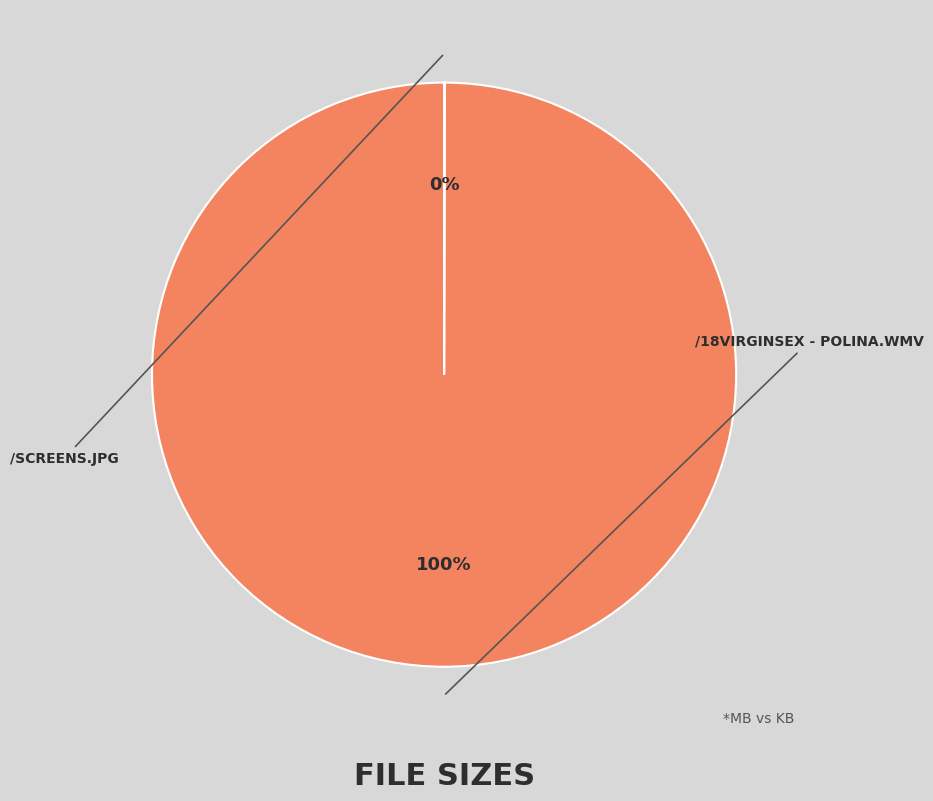

To the nearest percent, what is the difference between the largest and smallest slice percentages?

100%